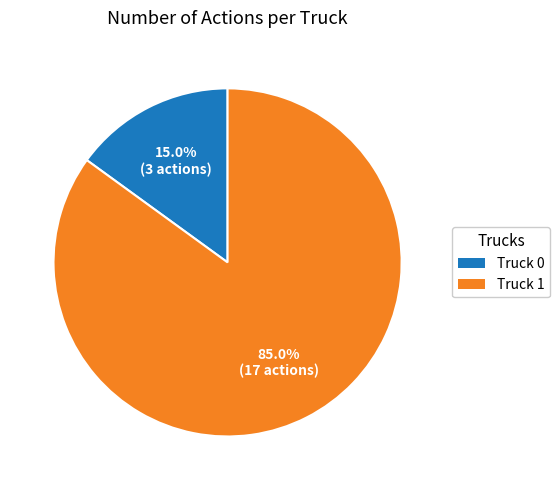

Which slice is the smallest?

Truck 0